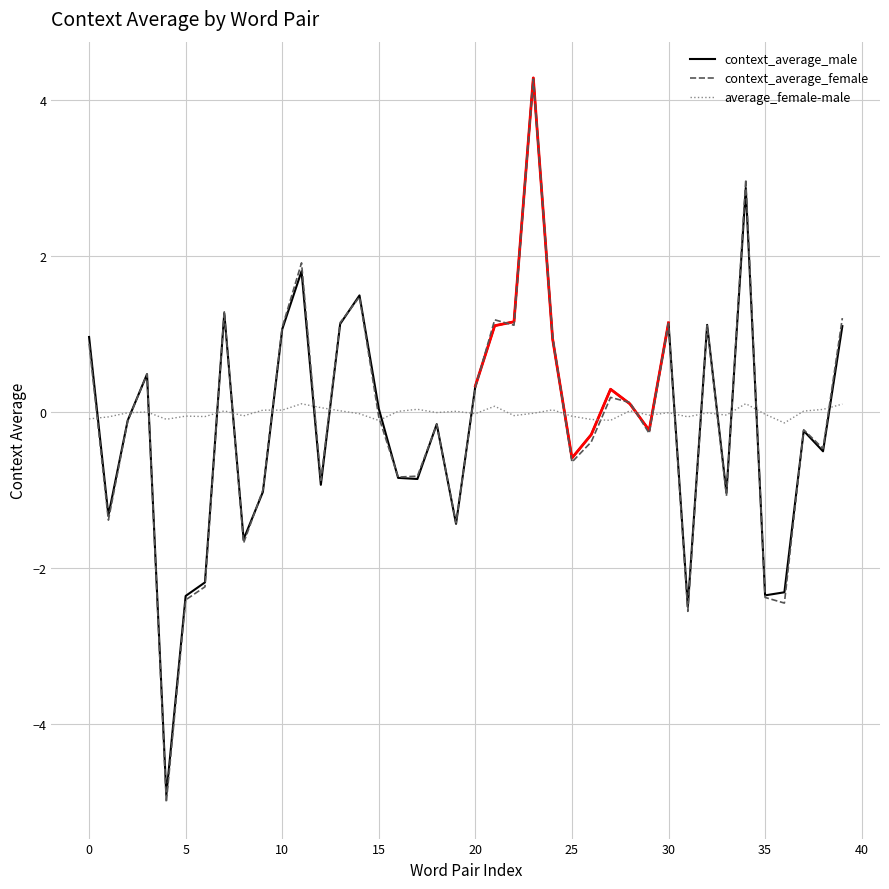

True or false: context_average_female and average_female-male intersect in this chart.

True